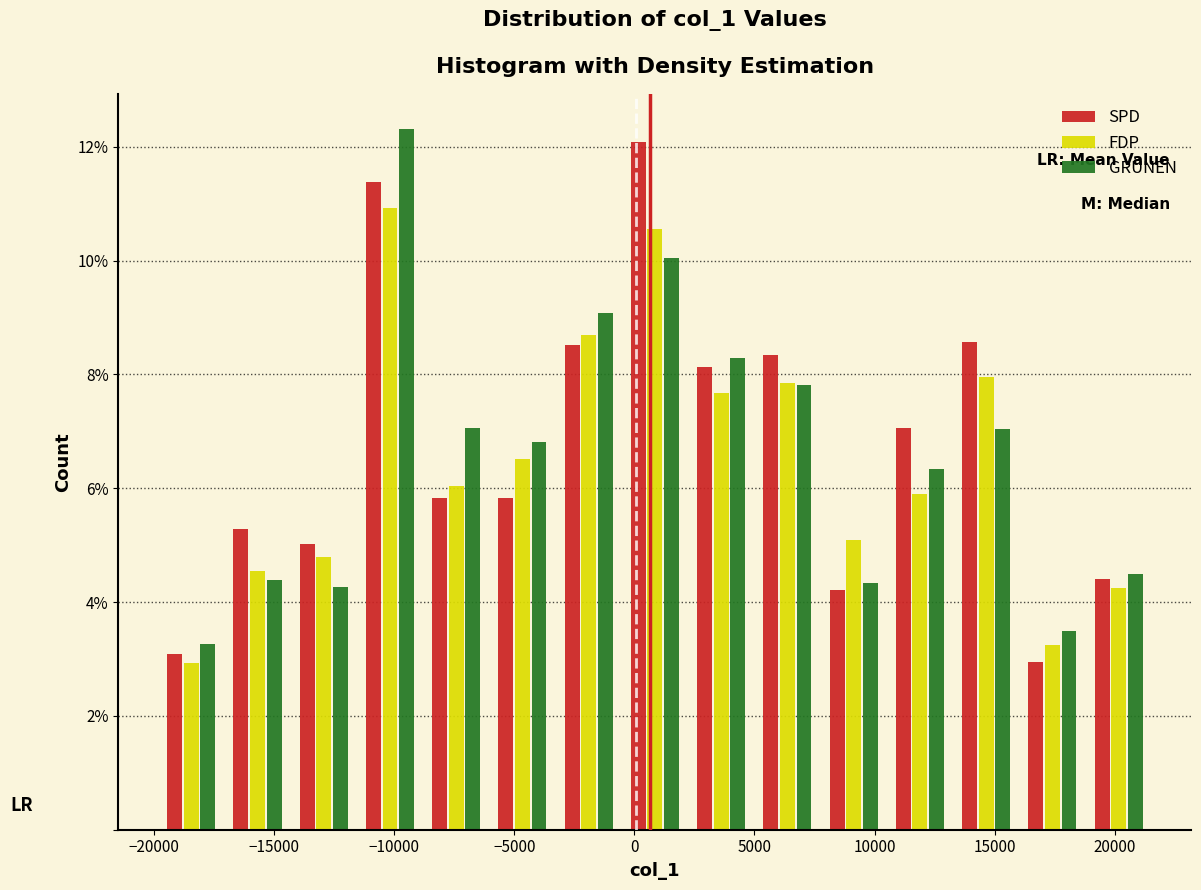

Reading left to right, transcribe this chart: for each range on the x-axis, give the height of each series' bar. Neither the bar edges nor the heights are printed on the chart, so give them approximately, as read against the axes.

-20000 to -17000: SPD=3.0	FDP=3.0	GRÜNEN=3.2
-17000 to -14500: SPD=5.2	FDP=4.6	GRÜNEN=4.4
-14500 to -11500: SPD=5.0	FDP=4.8	GRÜNEN=4.2
-11500 to -9000: SPD=11.4	FDP=11.0	GRÜNEN=12.4
-9000 to -6000: SPD=5.8	FDP=6.0	GRÜNEN=7.0
-6000 to -3500: SPD=5.8	FDP=6.6	GRÜNEN=6.8
-3500 to -500: SPD=8.6	FDP=8.6	GRÜNEN=9.0
-500 to 2000: SPD=12.0	FDP=10.6	GRÜNEN=10.0
2000 to 5000: SPD=8.2	FDP=7.6	GRÜNEN=8.2
5000 to 8000: SPD=8.4	FDP=7.8	GRÜNEN=7.8
8000 to 10500: SPD=4.2	FDP=5.0	GRÜNEN=4.4
10500 to 13500: SPD=7.0	FDP=5.8	GRÜNEN=6.4
13500 to 16000: SPD=8.6	FDP=8.0	GRÜNEN=7.0
16000 to 19000: SPD=3.0	FDP=3.2	GRÜNEN=3.4
19000 to 21500: SPD=4.4	FDP=4.2	GRÜNEN=4.4